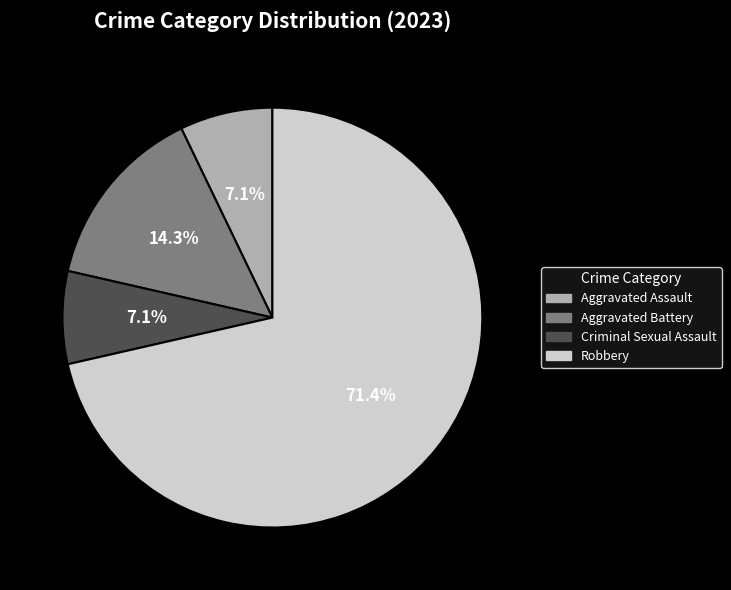

The Aggravated Assault slice represents 7% of the pie. True or false?

True